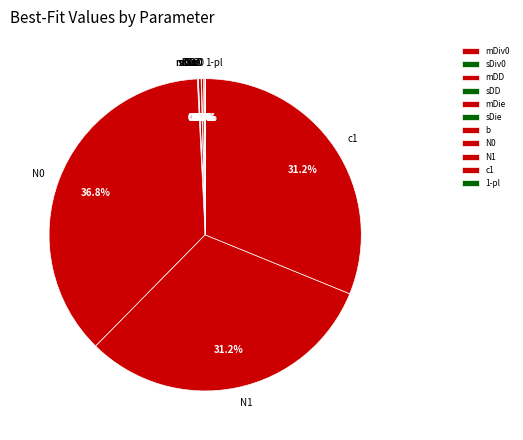

Is there any slice that represents more than half of the pie?

No